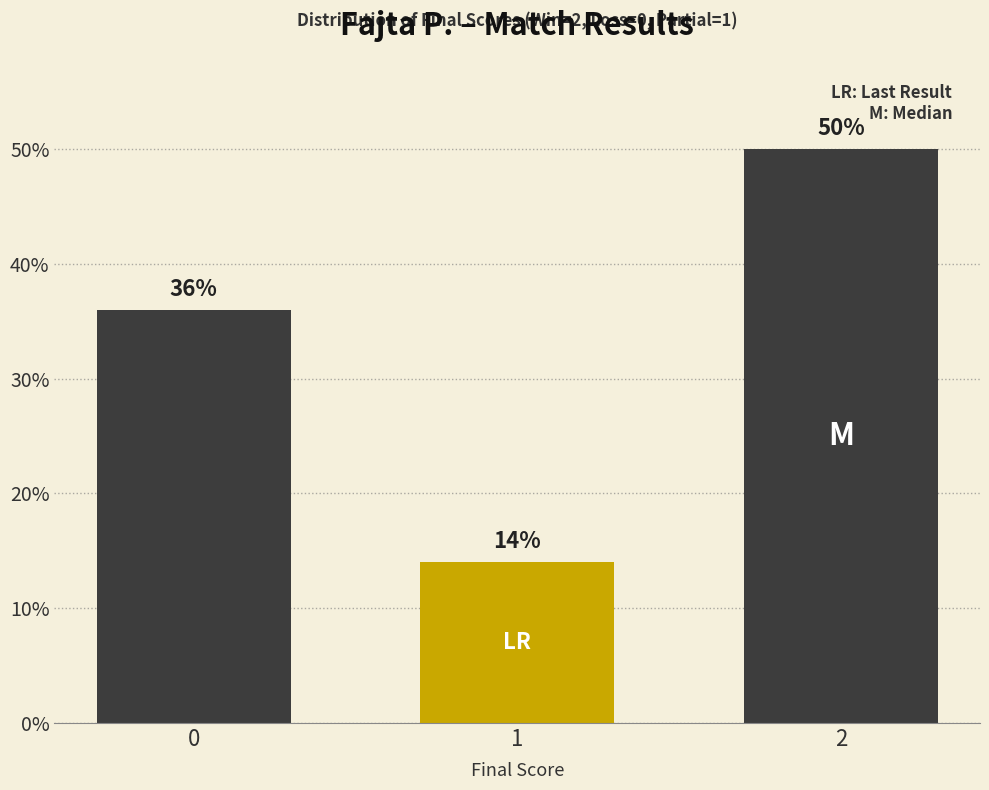

Which category has the highest value across all series?

2